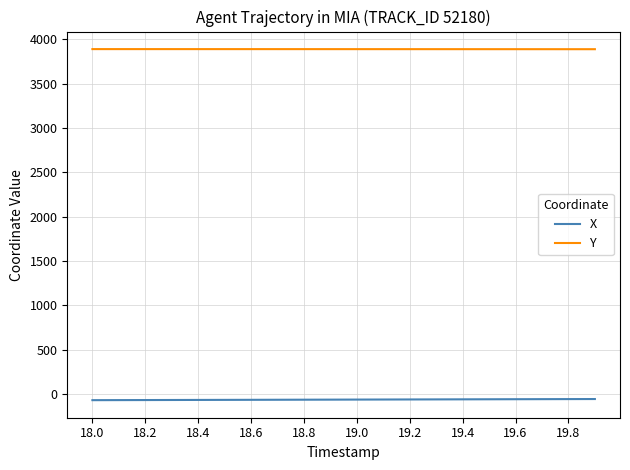

Count the number of categories in the chart.

20